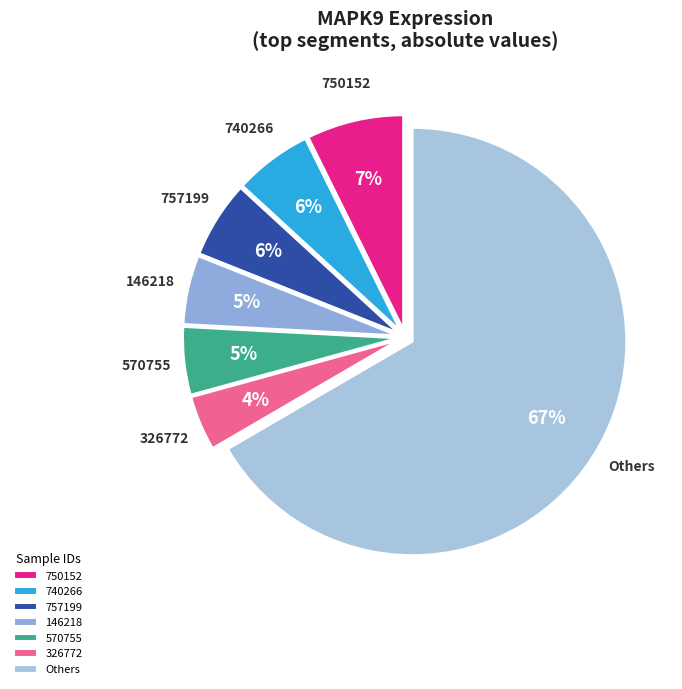

To the nearest percent, what is the combined percentage of 326772 and 757199?

10%